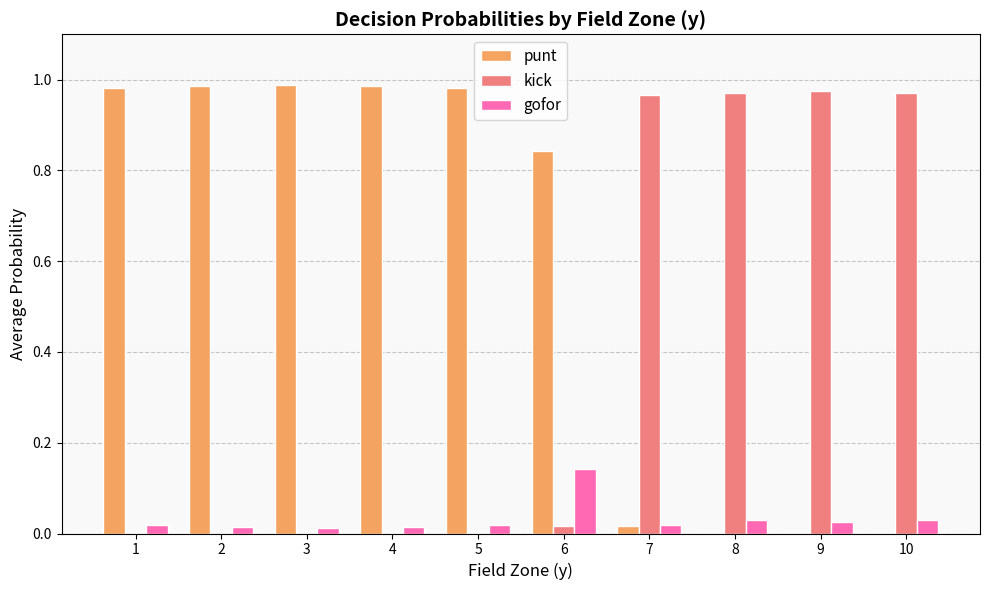

Which series has the widest spread of values?

punt